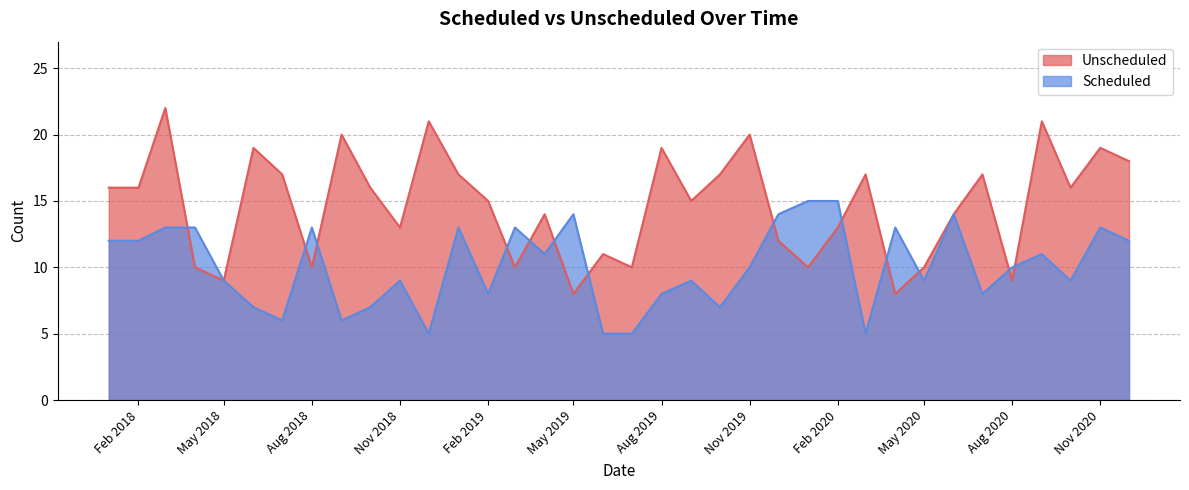

What is the value of the Scheduled point at the 14th from the left?

8